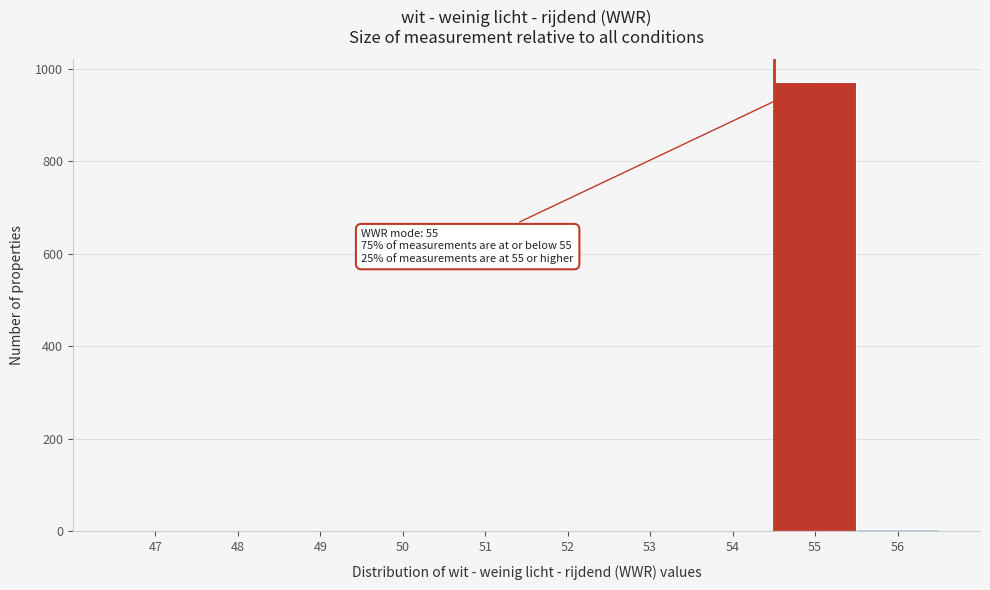

What is the sum of all values?

981